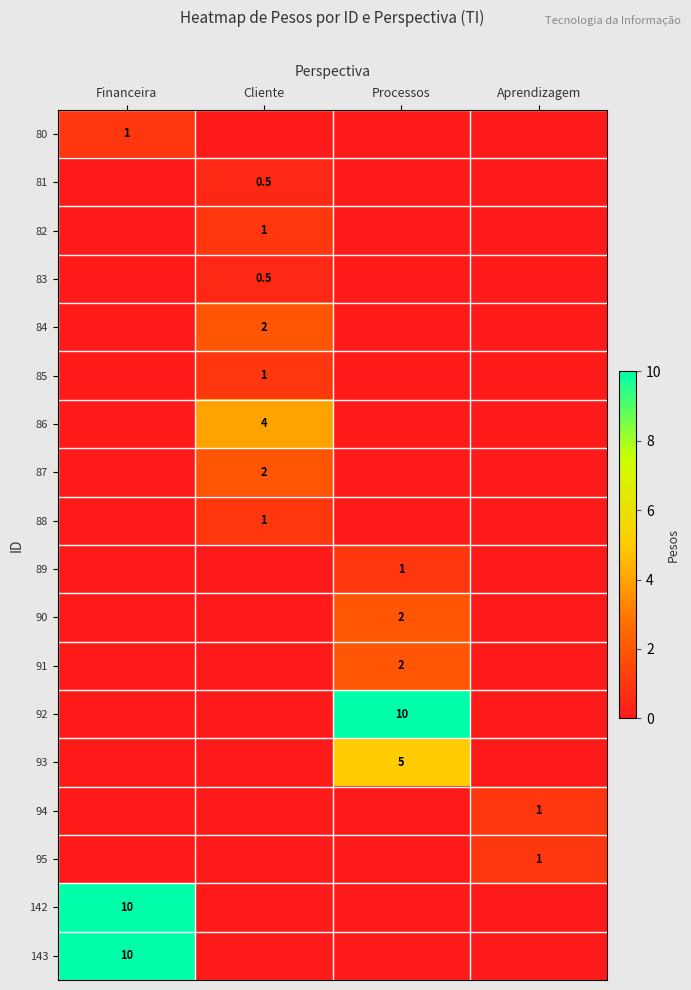

The value of 85 at Financeira is 0.0. True or false?

True